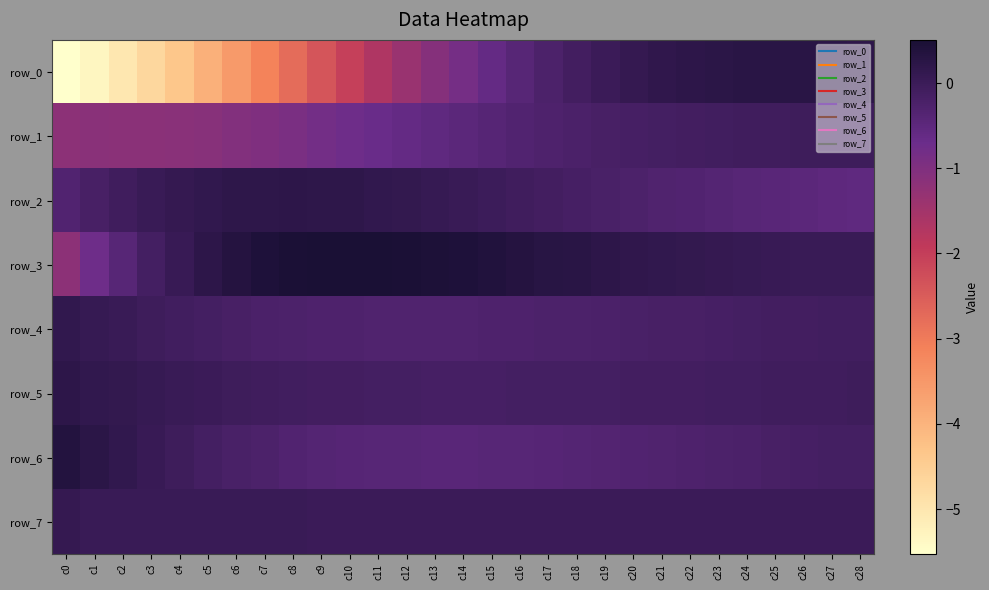

Count the number of categories in the chart.

29